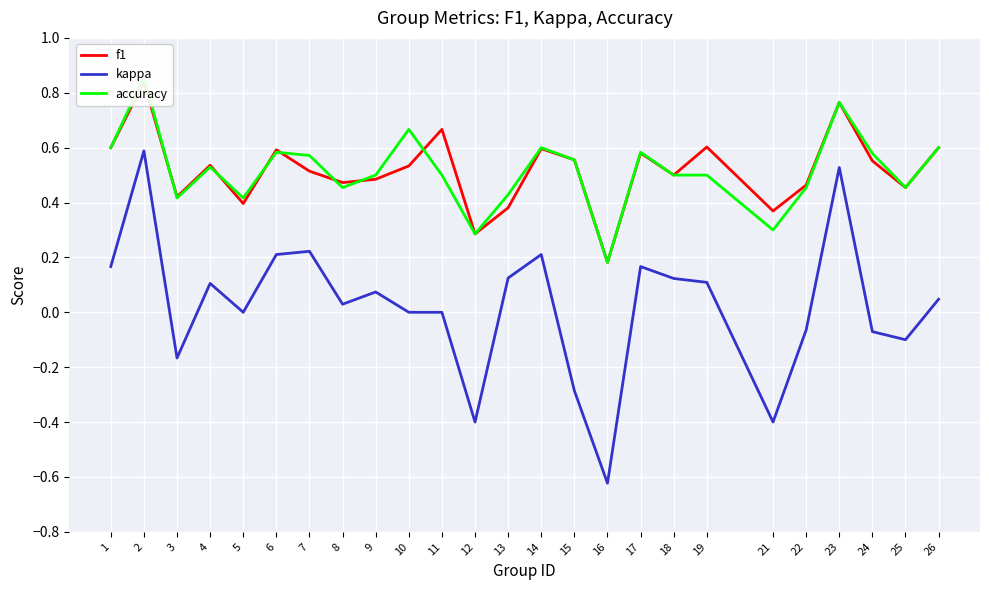

How many lines are shown in the chart?

3